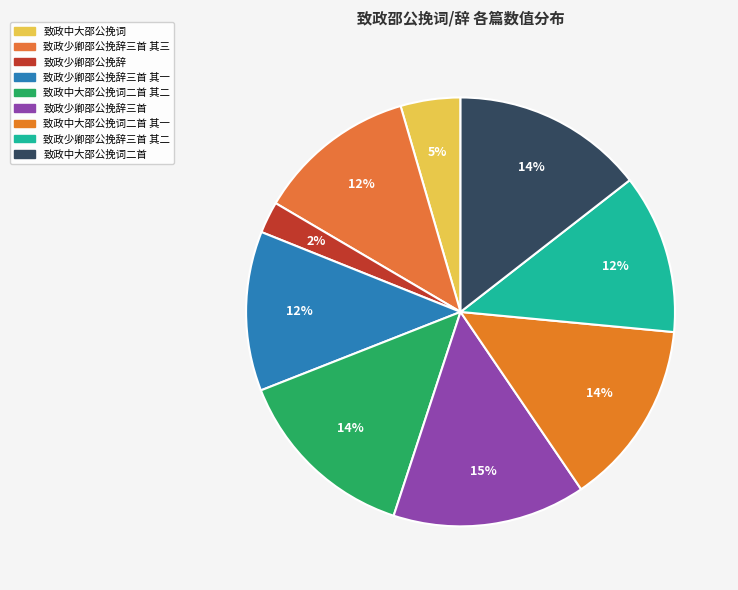

How many slices are in this pie chart?

9